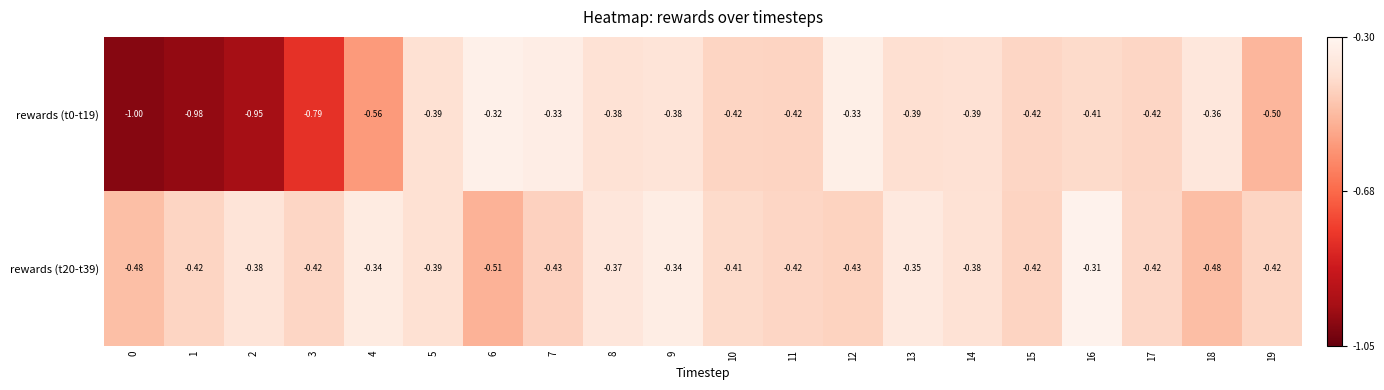

Is the value of rewards (t0-t19) at 19 greater than the value of rewards (t20-t39) at 0?

No